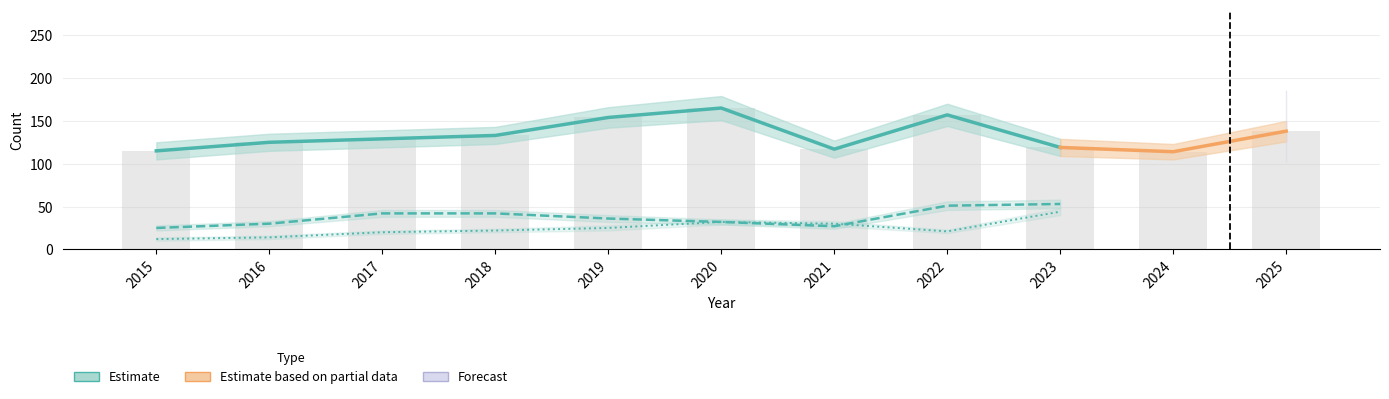

What is the sum of all Robbery values?

1466